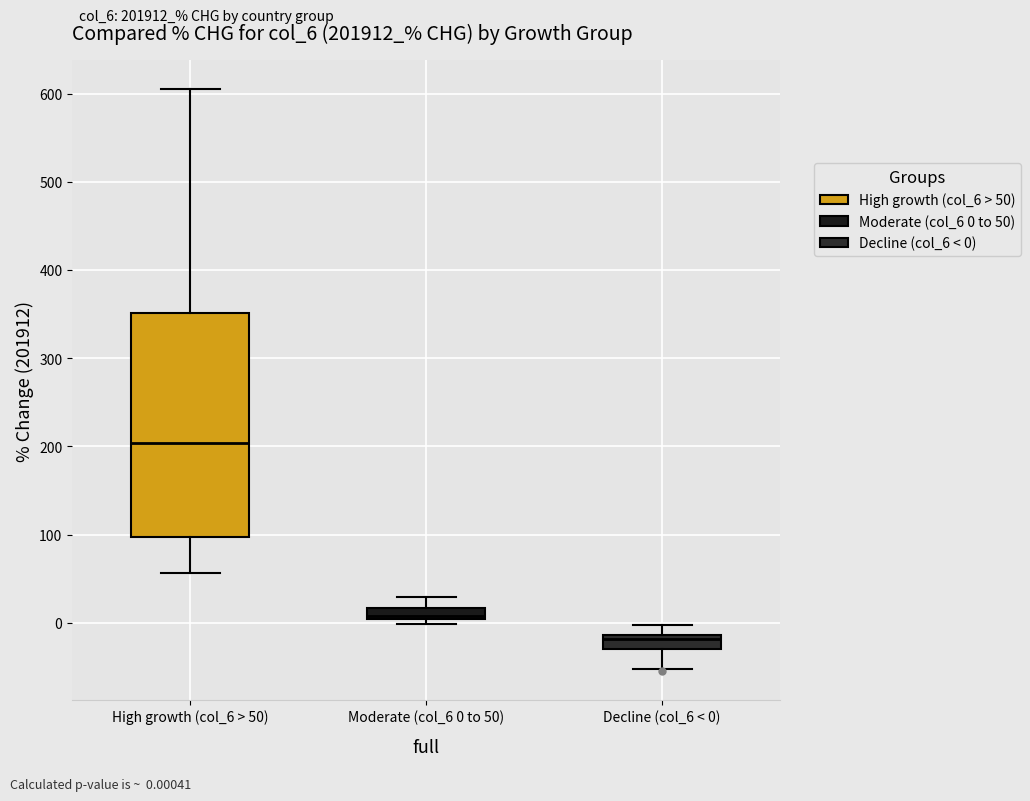

Where is the upper edge of the box for Decline (col_6 < 0) on the y-axis? The values are not printed on the chart, so give them approximately, as read against the axis.

-10